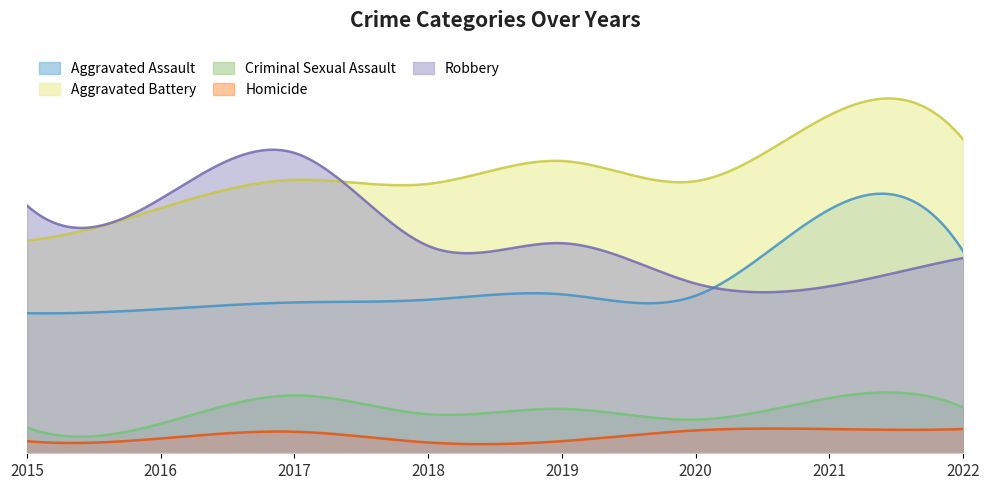

Reading left to right, what are all the values shown in this chart?

Aggravated Assault: 104	107	112	114	118	117	181	150
Aggravated Battery: 158	182	203	200	217	202	251	233
Criminal Sexual Assault: 19	22	43	29	33	25	41	34
Homicide: 9	11	16	8	9	17	18	18
Robbery: 184	189	223	154	156	126	124	145